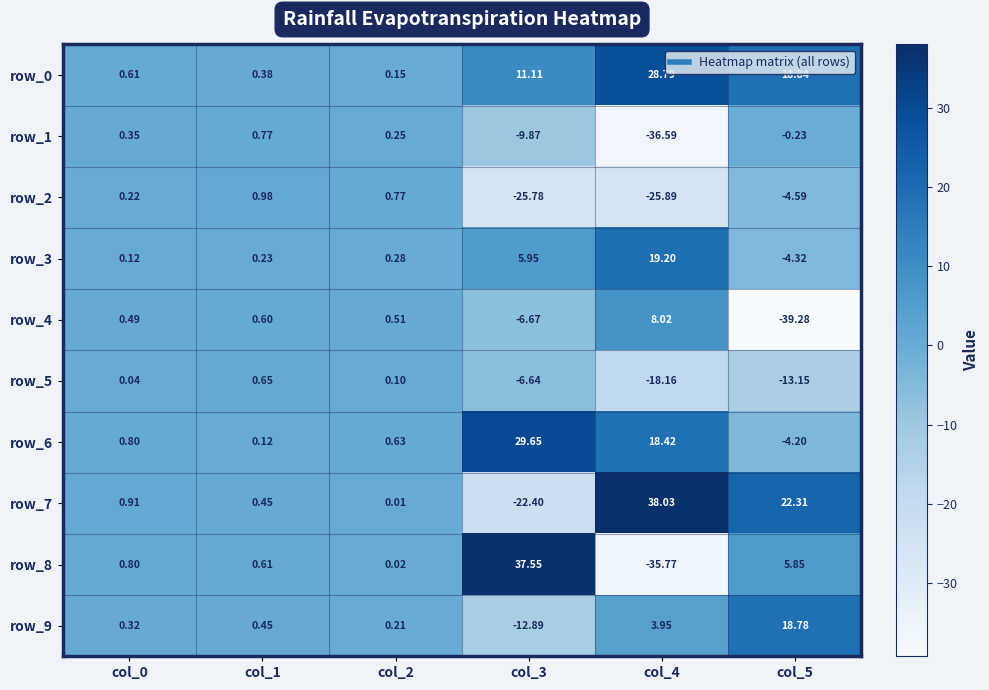

At which category does the chart reach its minimum across all series?

col_5